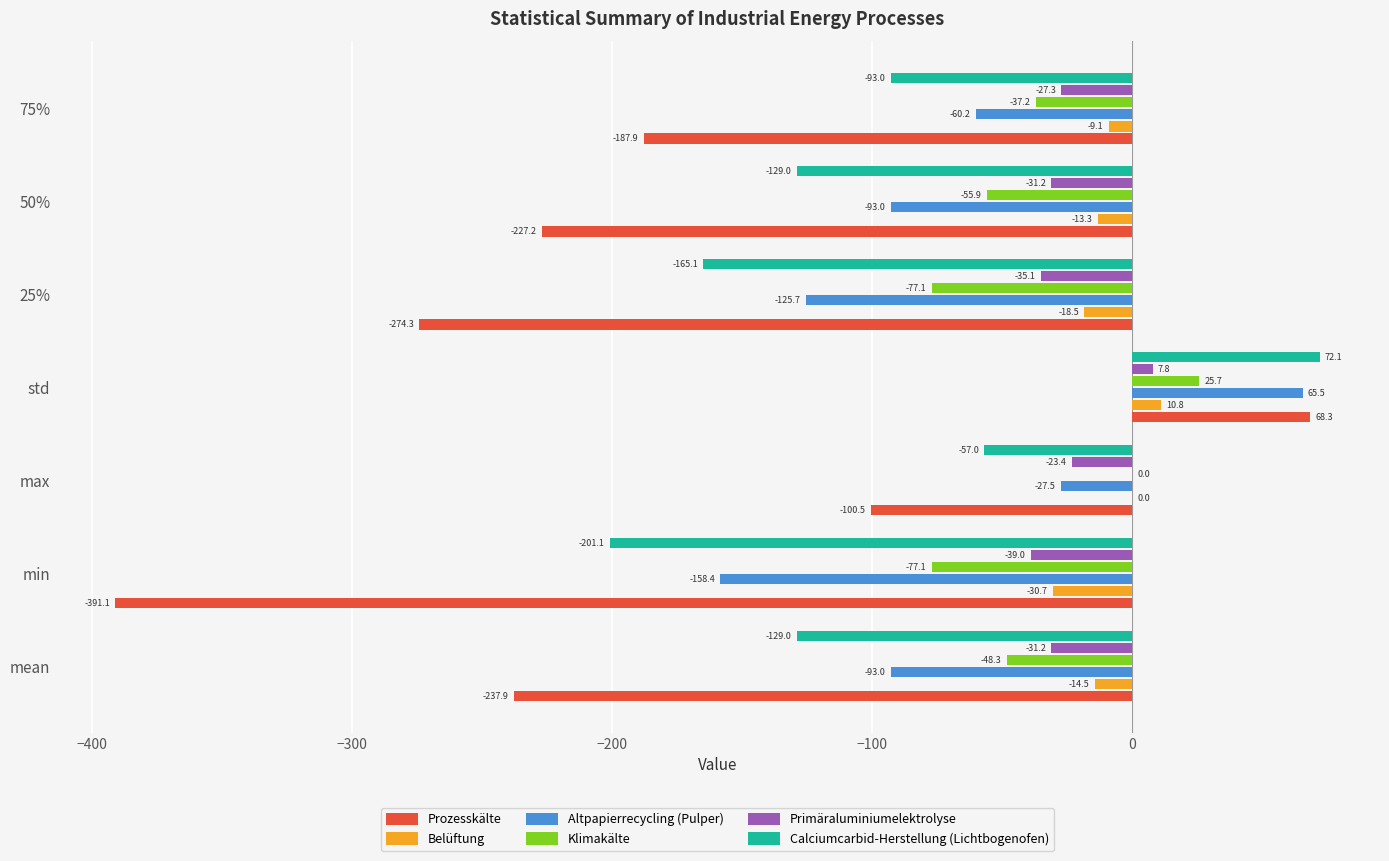

True or false: Prozesskälte has a value of -153.0 at max.

False